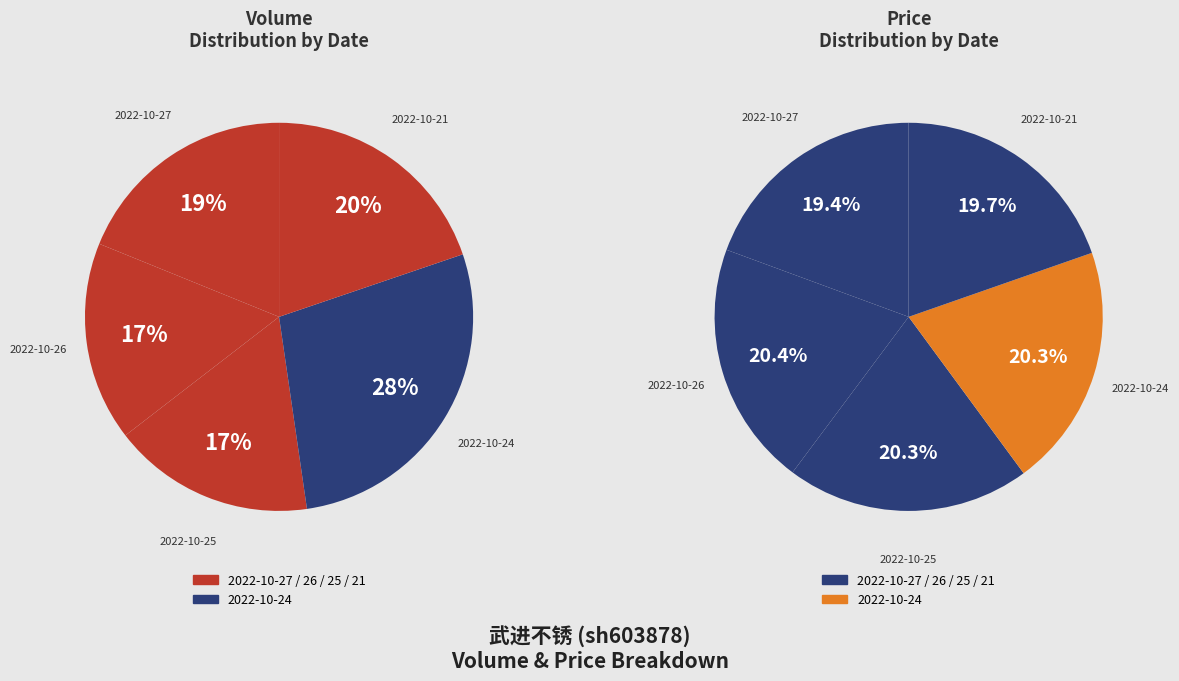

Is 2022-10-27 the majority of the pie?

No